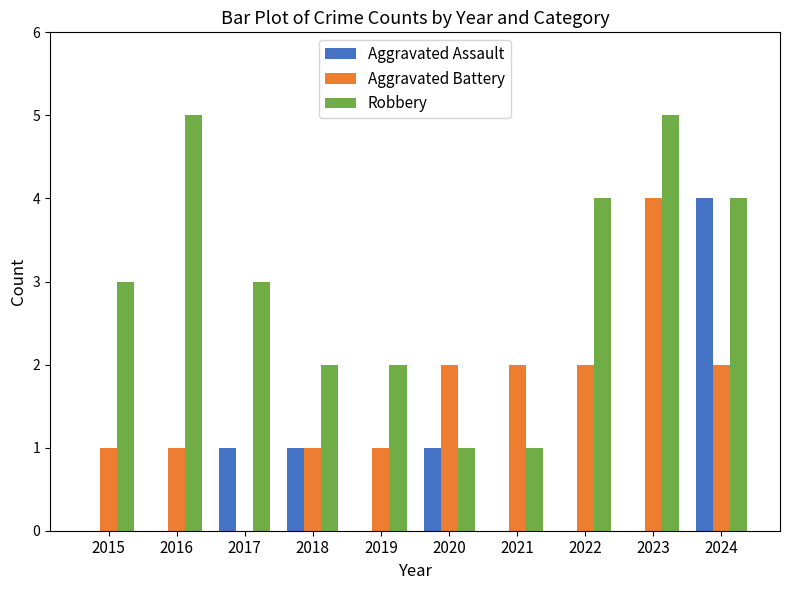

What is the sum of the Aggravated Battery values at 2022 and 2020?

4